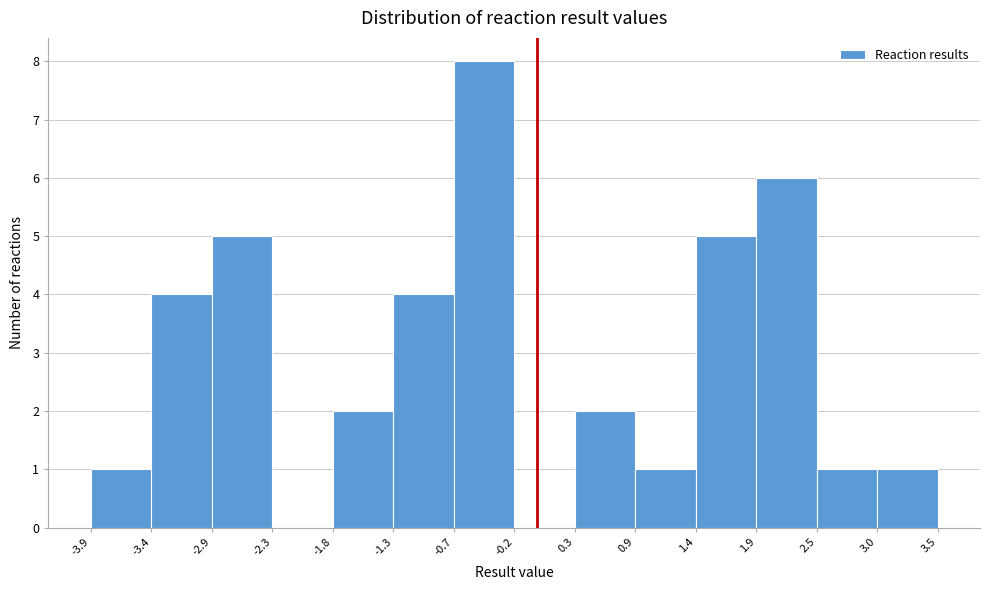

What is the height of the bar covering -1.8 to -1.3 on the x-axis? The values are not printed on the chart, so give them approximately, as read against the axis.

2